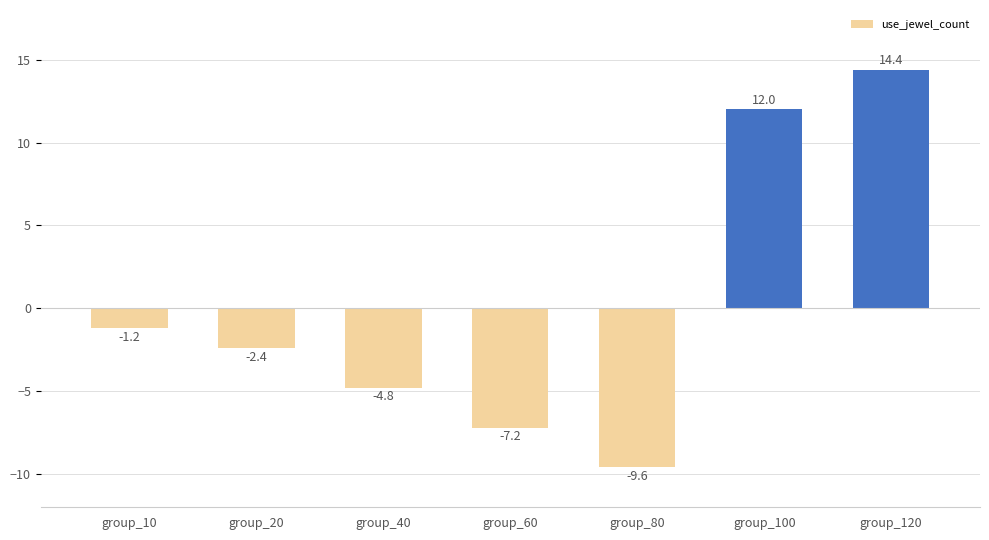

True or false: the data shows 6.6 at group_120.

False